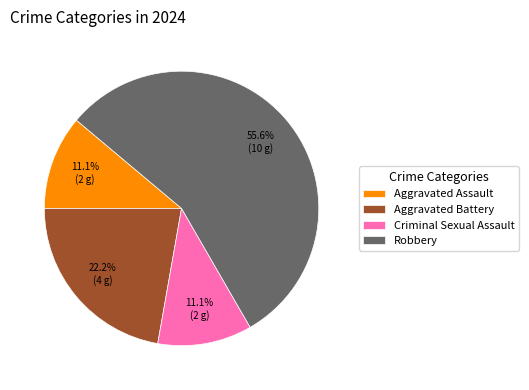

Which slice is the largest?

Robbery